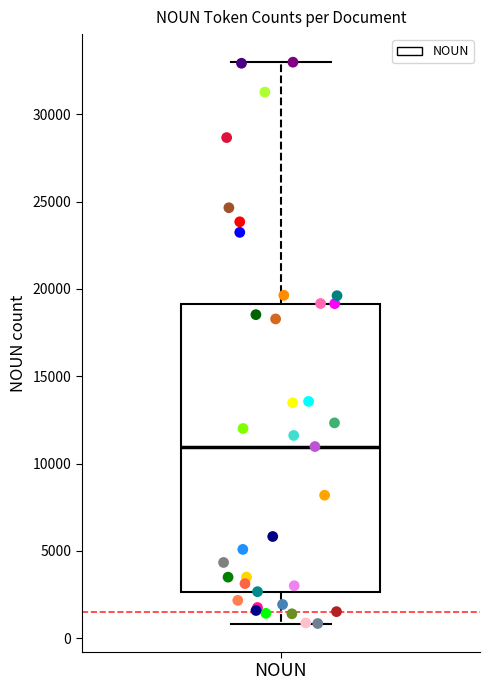

Transcribe this box plot: give where the median line is, the range the box spans, and where the two whiskers end, as read against the y-axis. The values are not printed on the chart, so give them approximately, as read against the axis.

median 11000, box 2500 to 19000, whiskers 1000 to 33000